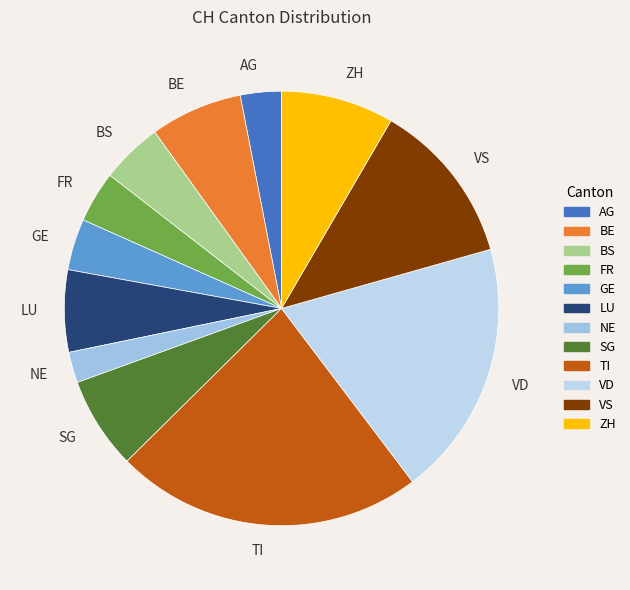

Which slice is the largest?

TI